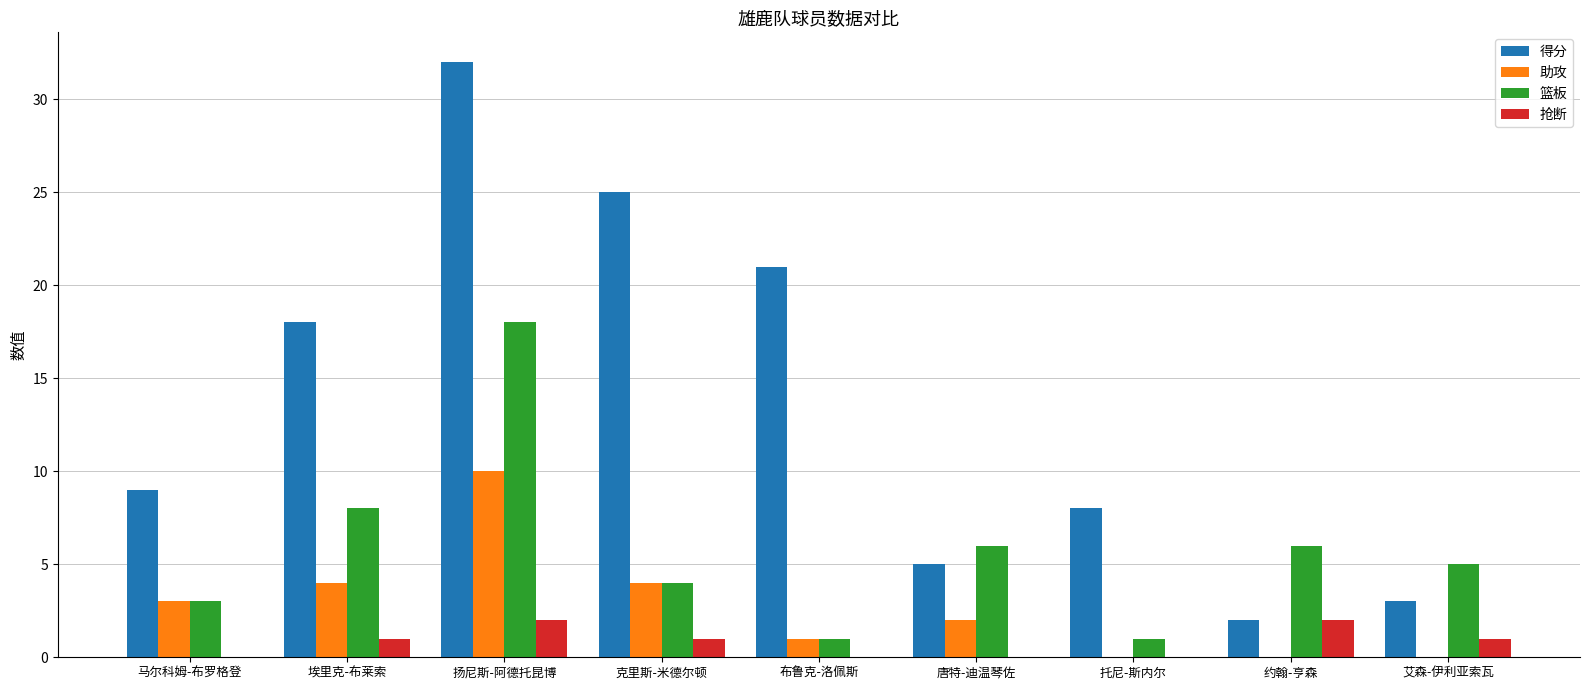

What is the sum of all 得分 values?

123